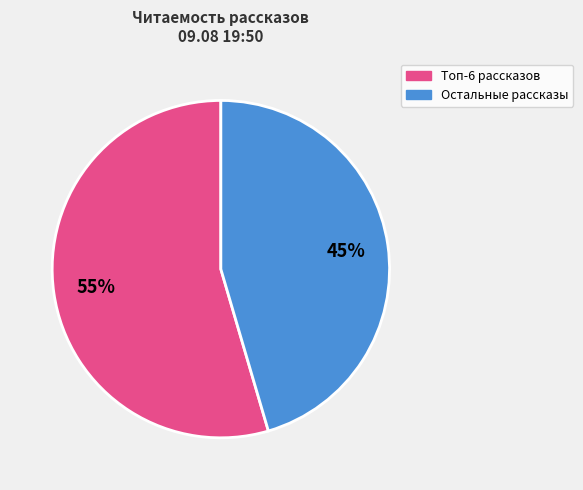

Is there any slice that represents more than half of the pie?

Yes